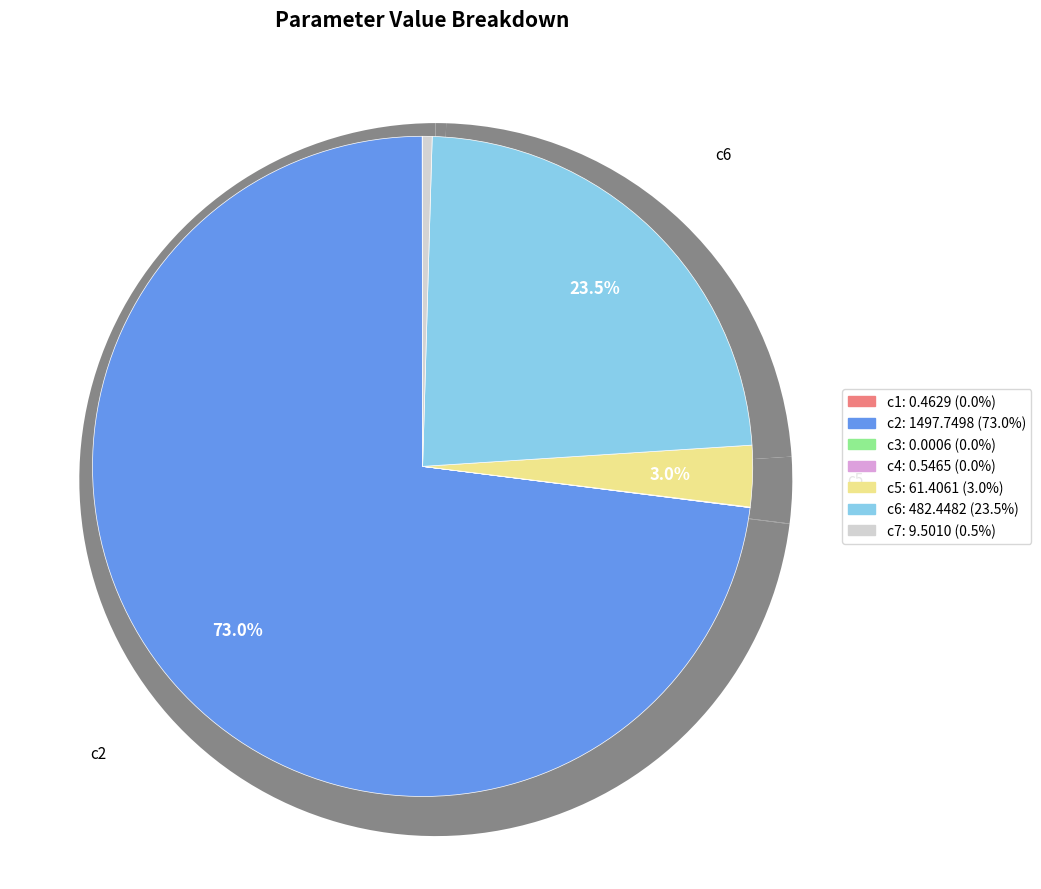

What is the change in value from c5 to c6?

+421.0